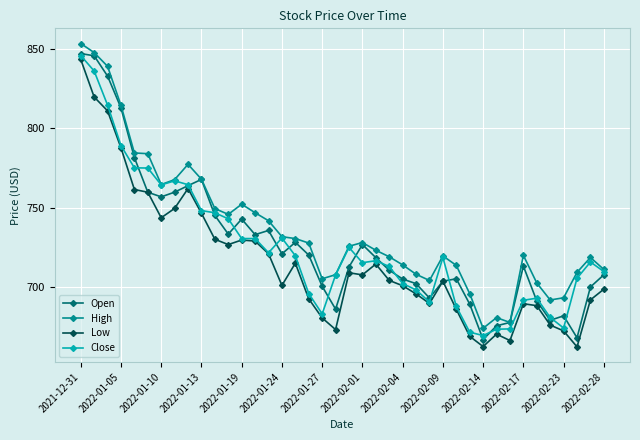

What is the difference between the maximum and minimum values in the Open series?

180.2